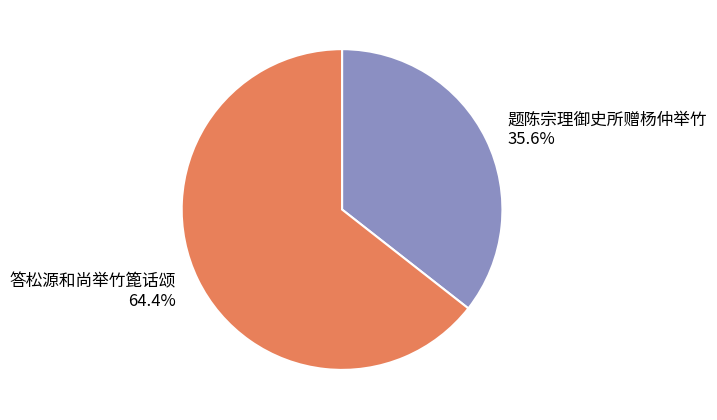

Which slice is the largest?

答松源和尚举竹篦话颂